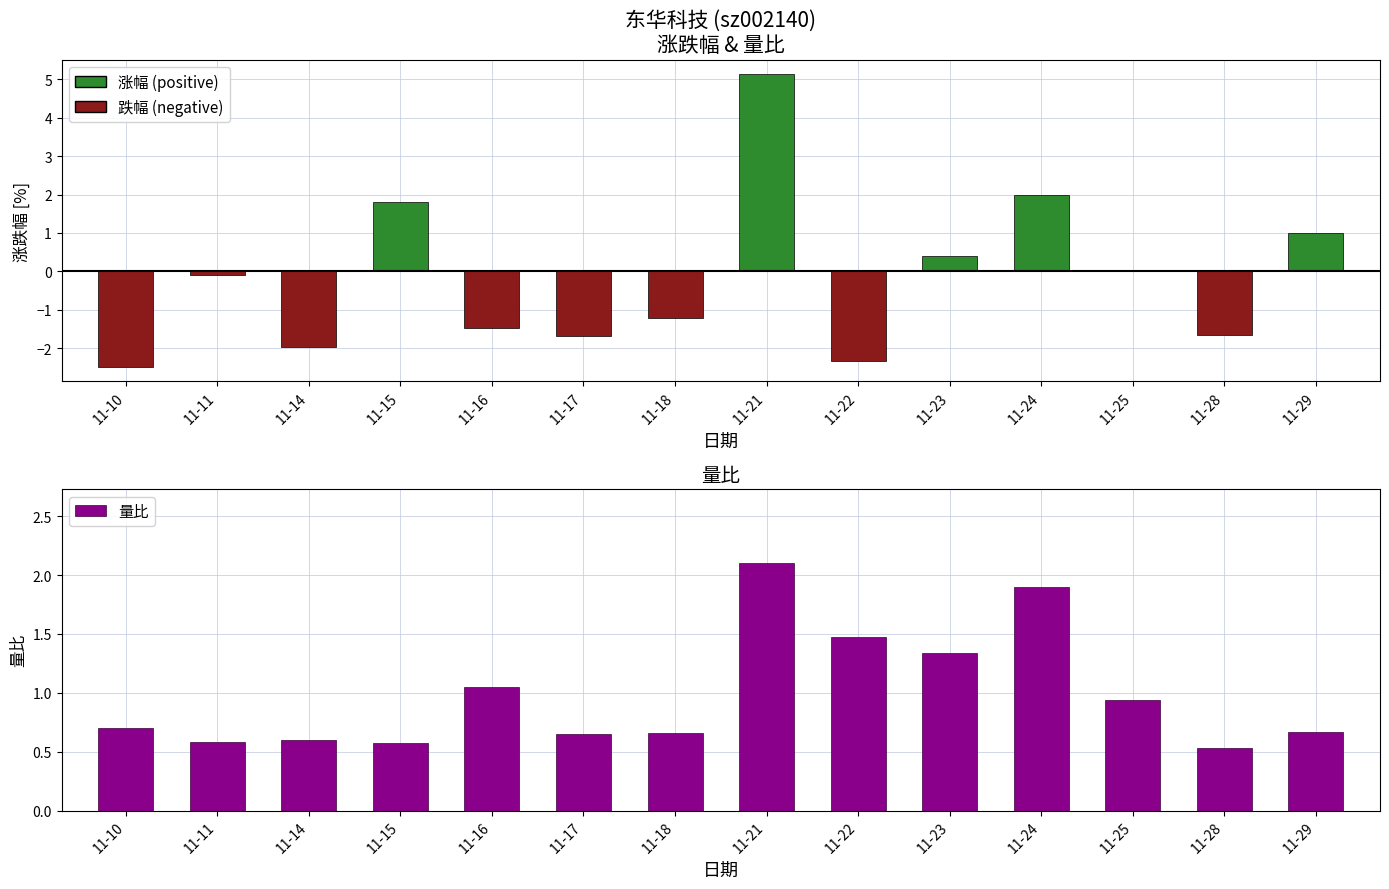

What is the difference between the maximum and minimum values in the 量比 series?

1.6